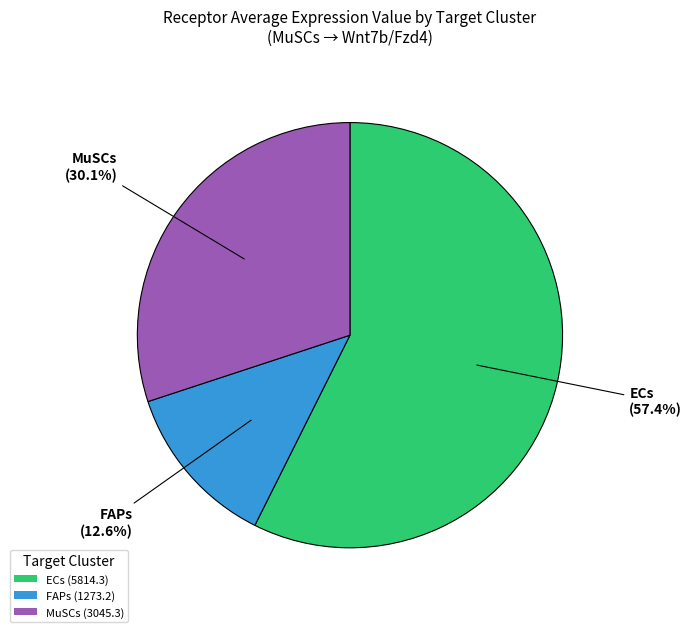

How many slices are in this pie chart?

3